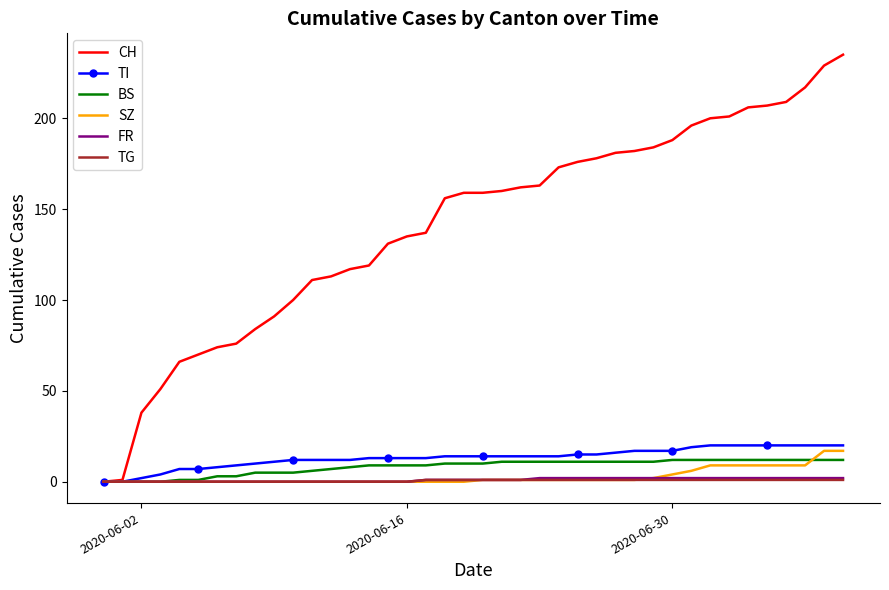

Which series has the largest total across all categories?

CH